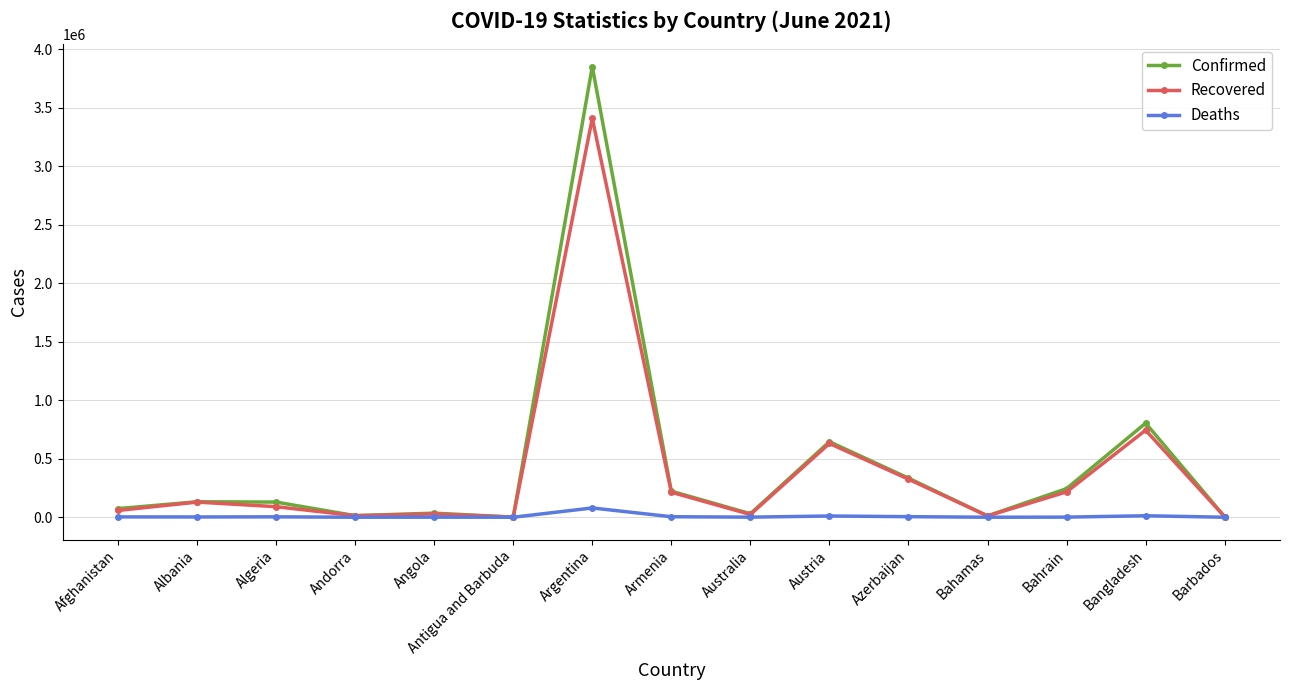

What is the difference between the Confirmed values at Austria and Algeria?

516194